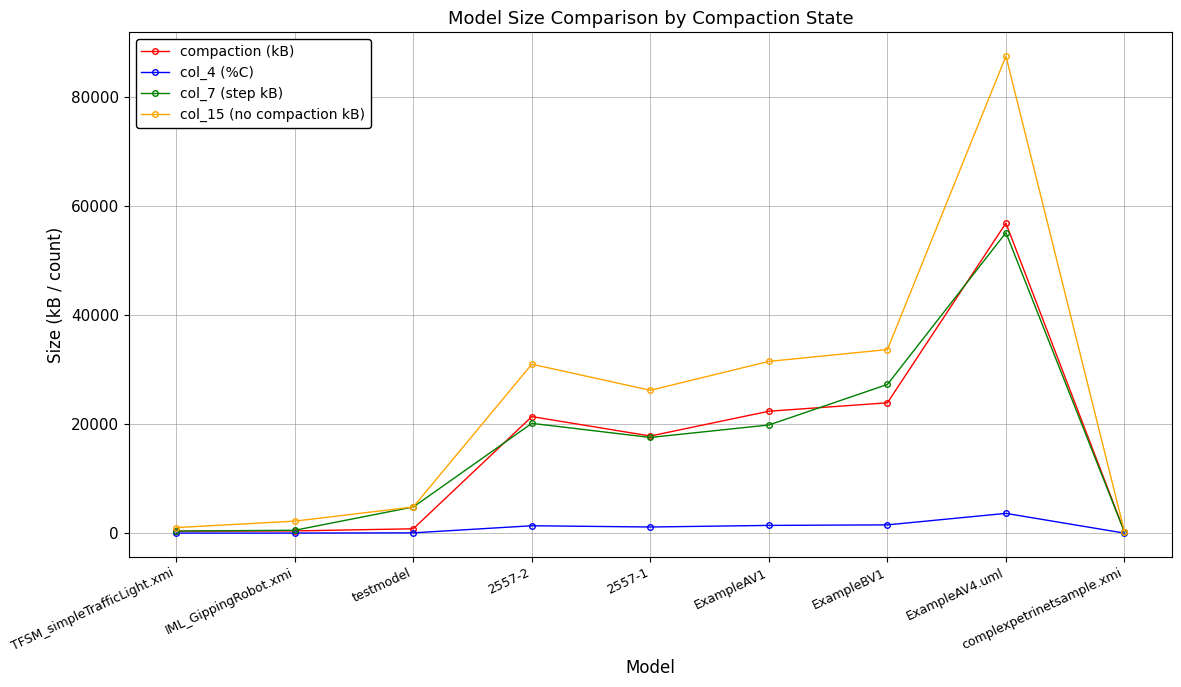

Read the compaction (kB) value at TFSM_simpleTrafficLight.xmi, to the nearest 10.

380